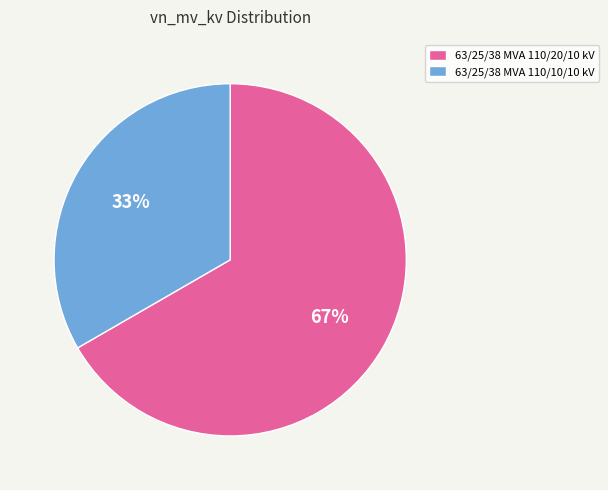

What is the majority slice?

63/25/38 MVA 110/20/10 kV